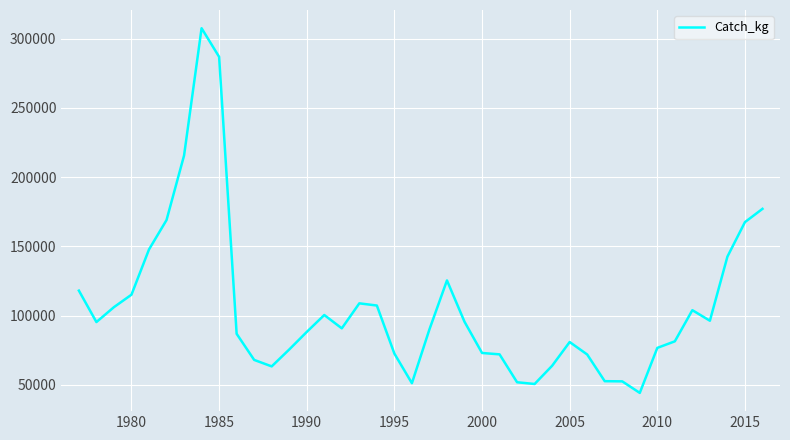

What is the difference between the maximum and minimum values?

263294.0